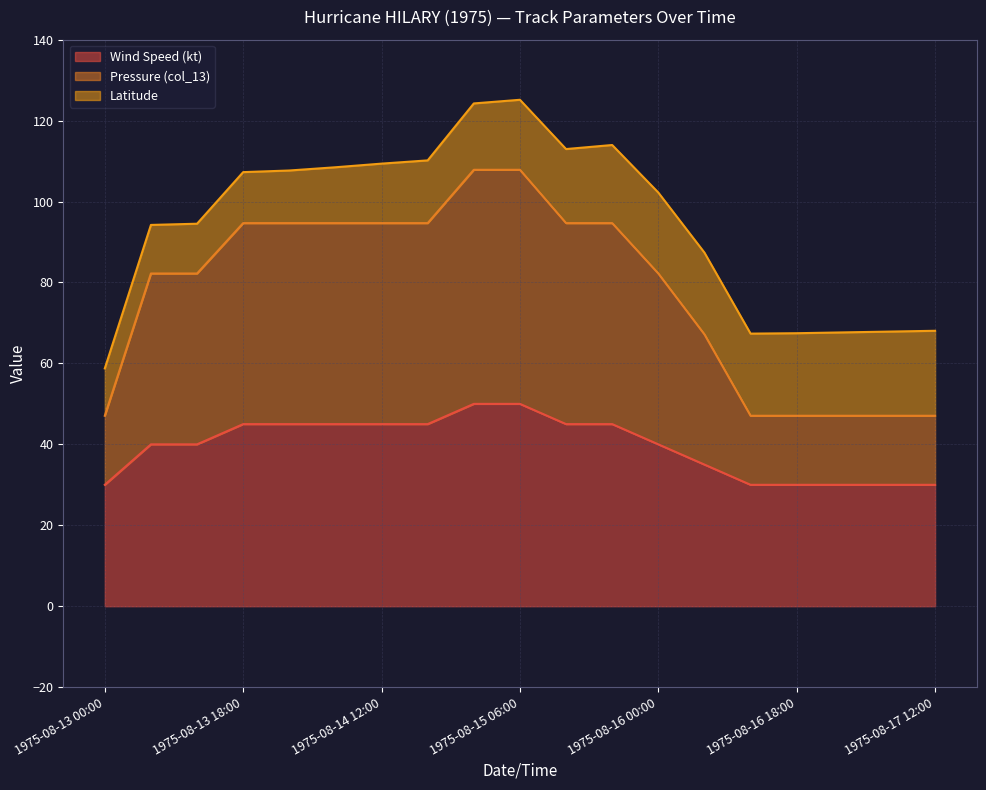

What is the total value across all series at 1975-08-16 18:00?

67.5